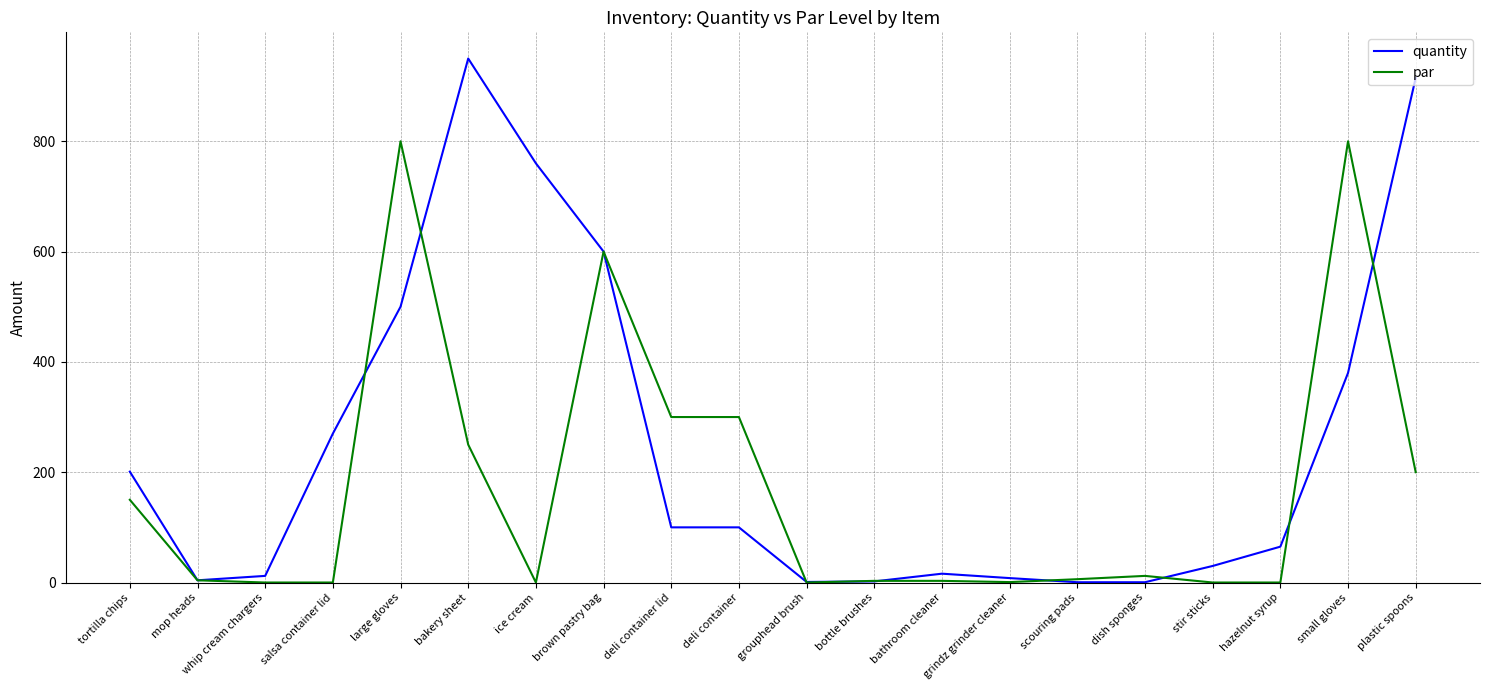

Is the value of par at deli container lid greater than the value of quantity at bakery sheet?

No